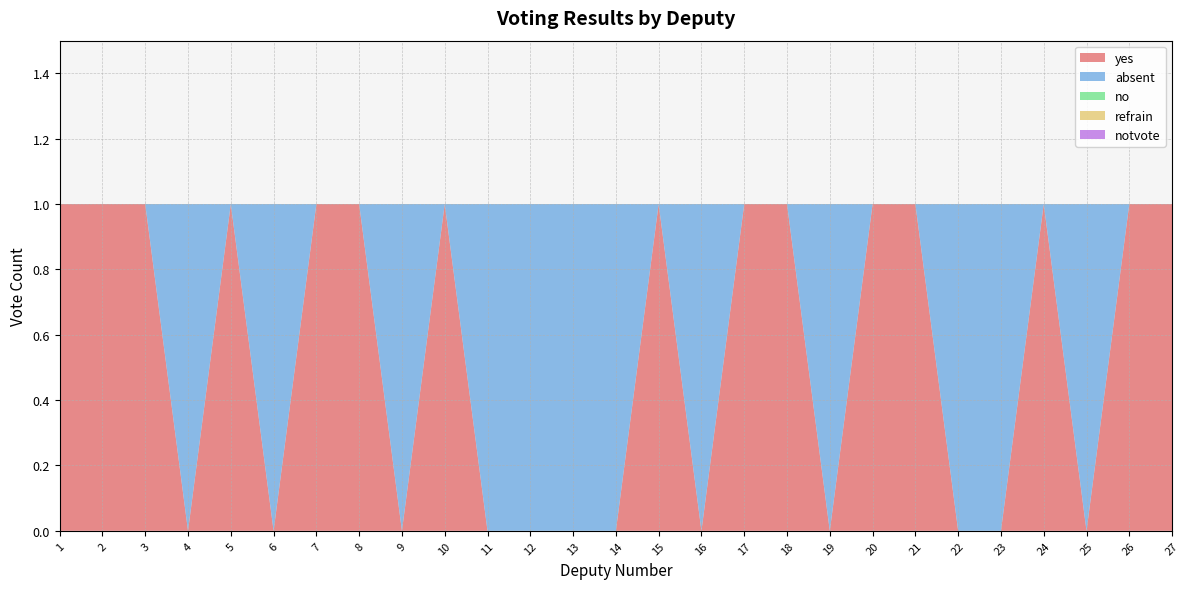

Reading left to right, transcribe all the data shown in this chart.

yes: 1	1	1	0	1	0	1	1	0	1	0	0	0	0	1	0	1	1	0	1	1	0	0	1	0	1	1
absent: 0	0	0	1	0	1	0	0	1	0	1	1	1	1	0	1	0	0	1	0	0	1	1	0	1	0	0
no: 0	0	0	0	0	0	0	0	0	0	0	0	0	0	0	0	0	0	0	0	0	0	0	0	0	0	0
refrain: 0	0	0	0	0	0	0	0	0	0	0	0	0	0	0	0	0	0	0	0	0	0	0	0	0	0	0
notvote: 0	0	0	0	0	0	0	0	0	0	0	0	0	0	0	0	0	0	0	0	0	0	0	0	0	0	0